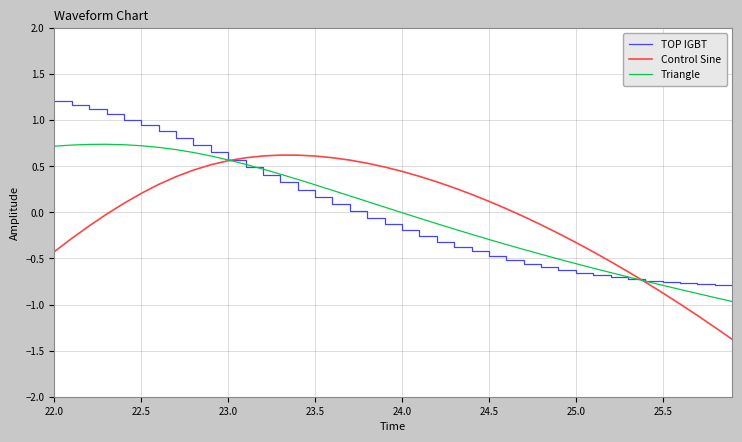

Does the chart display data point markers on the line(s)?

No